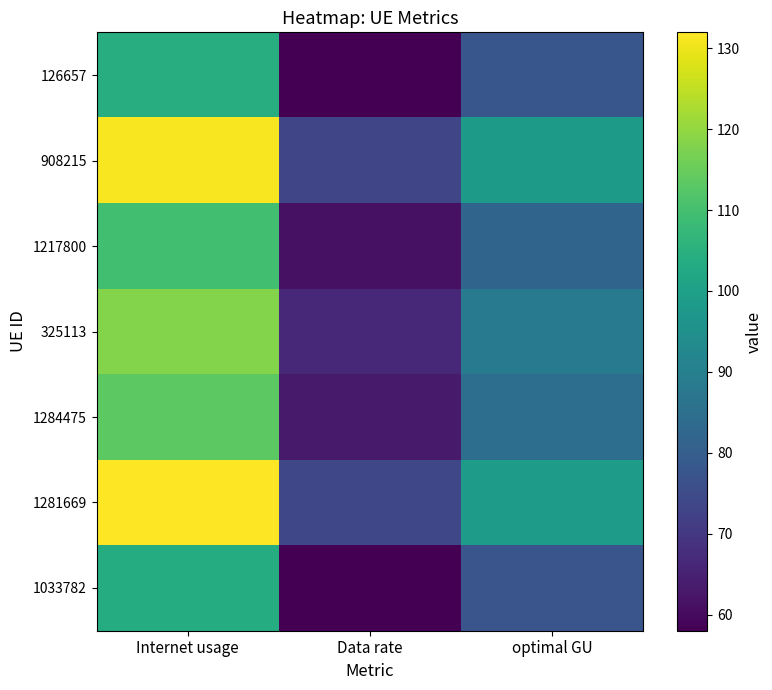

Reading left to right, transcribe all the data shown in this chart.

126657: Internet usage=104.1	Data rate=58.2	optimal GU=77.9
908215: Internet usage=131.3	Data rate=73.5	optimal GU=98.2
1217800: Internet usage=109.5	Data rate=61.2	optimal GU=81.9
325113: Internet usage=118.3	Data rate=66.2	optimal GU=88.5
1284475: Internet usage=113.5	Data rate=63.5	optimal GU=84.9
1281669: Internet usage=131.9	Data rate=73.8	optimal GU=98.7
1033782: Internet usage=103.7	Data rate=58.0	optimal GU=77.6